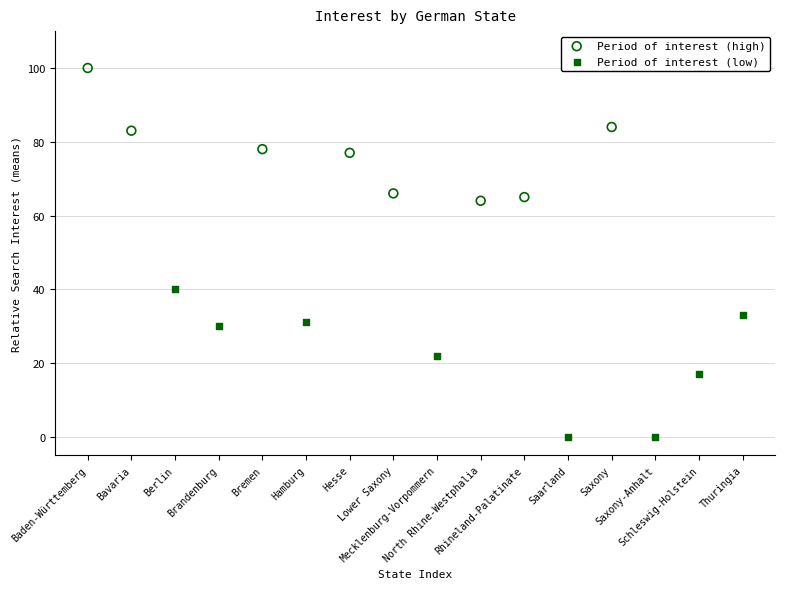

Which series has the largest Y range (max minus min)?

Period of interest (low)